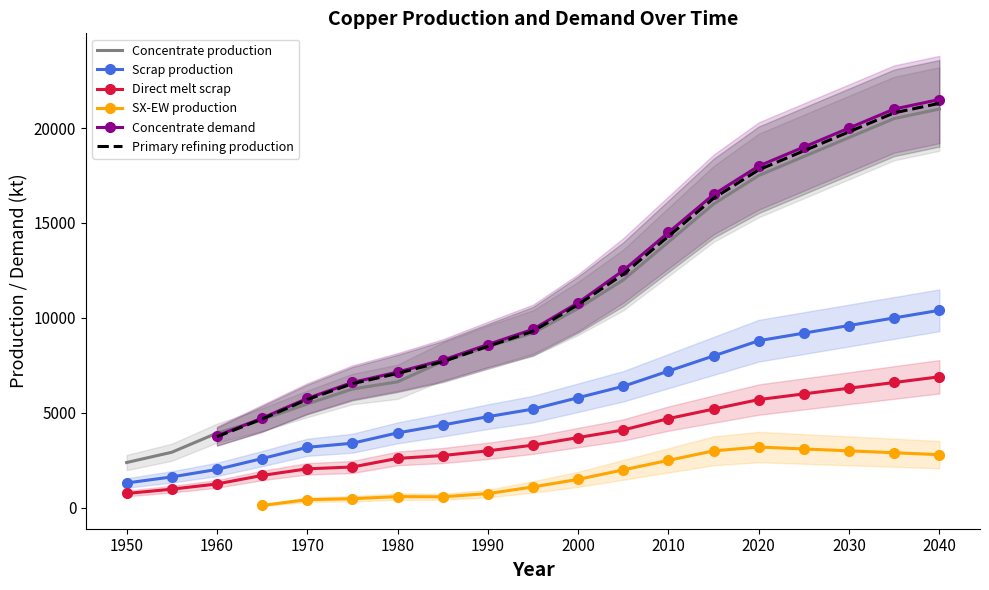

True or false: Direct melt scrap and Concentrate production intersect in this chart.

False